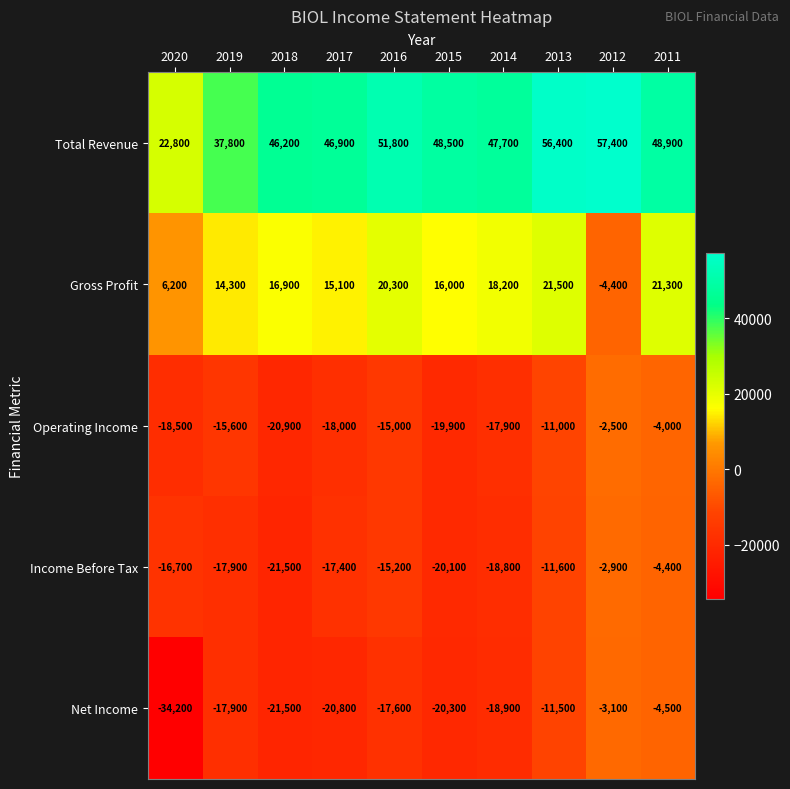

Is the value of Operating Income at 2011 greater than the value of Income Before Tax at 2018?

Yes